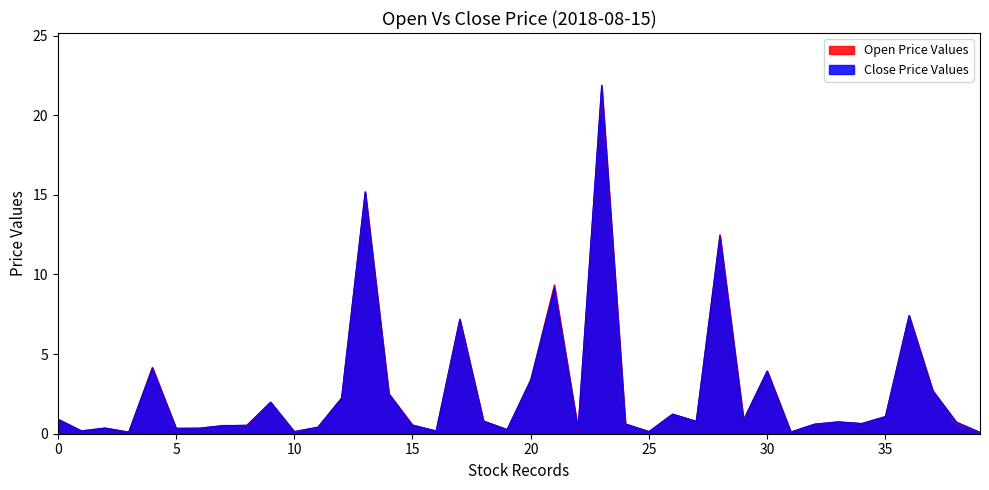

Where is the first local minimum for open?

AASIA